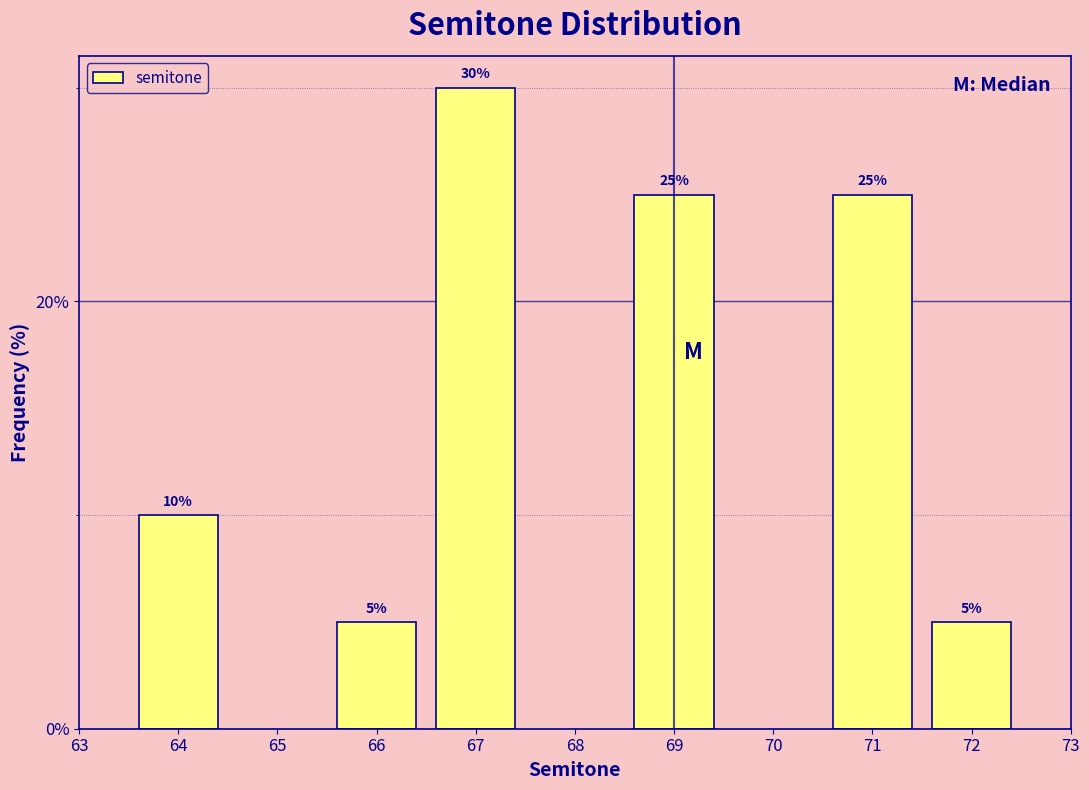

Reading left to right, transcribe all the data shown in this chart.

10	5	30	25	25	5